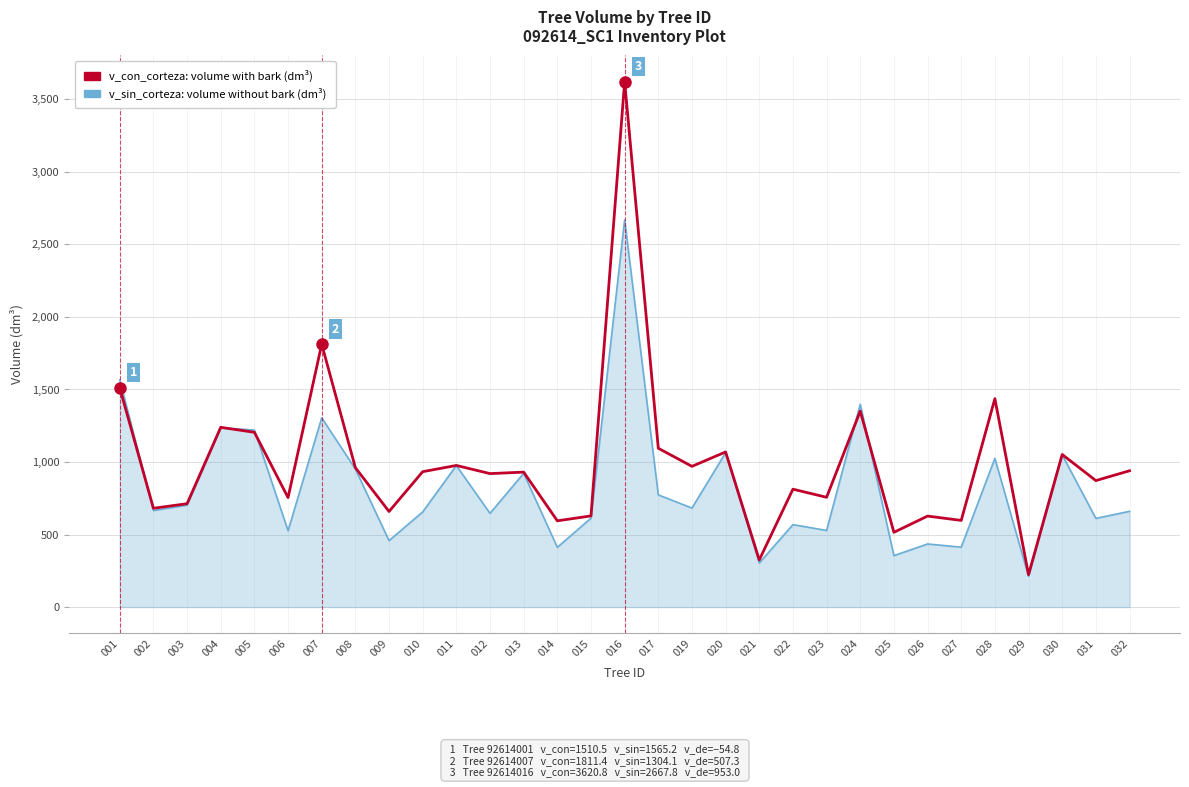

Does the chart display data point markers on the line(s)?

No